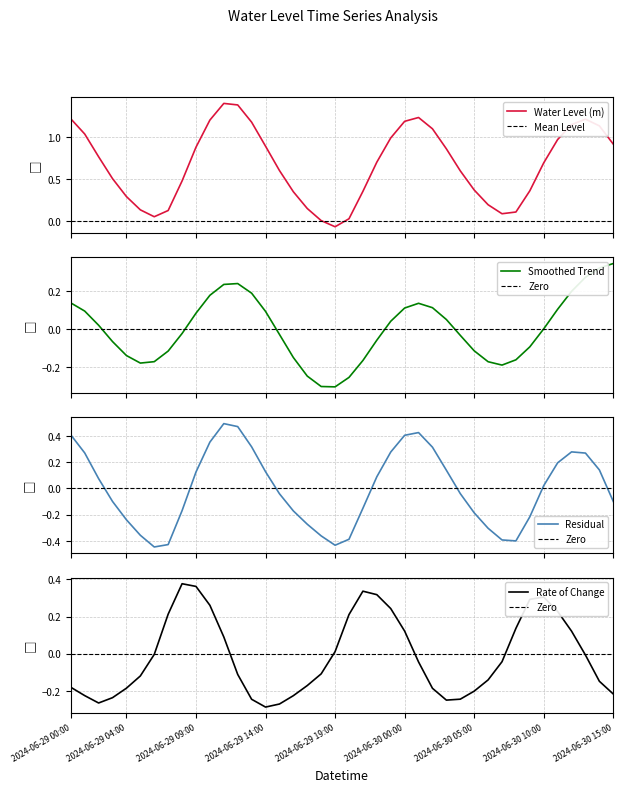

Which has a higher value, 2024-06-29 12:00 or 2024-06-30 01:00?

2024-06-29 12:00